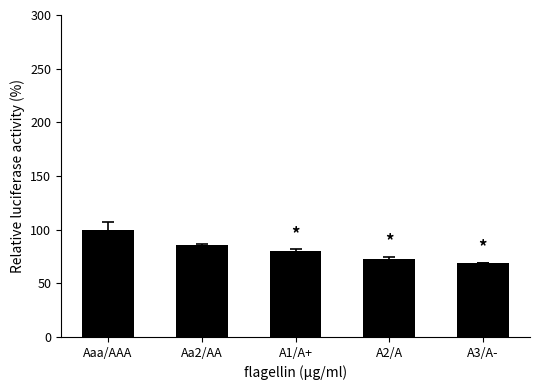

Which has a higher value, A1/A+ or A3/A-?

A1/A+